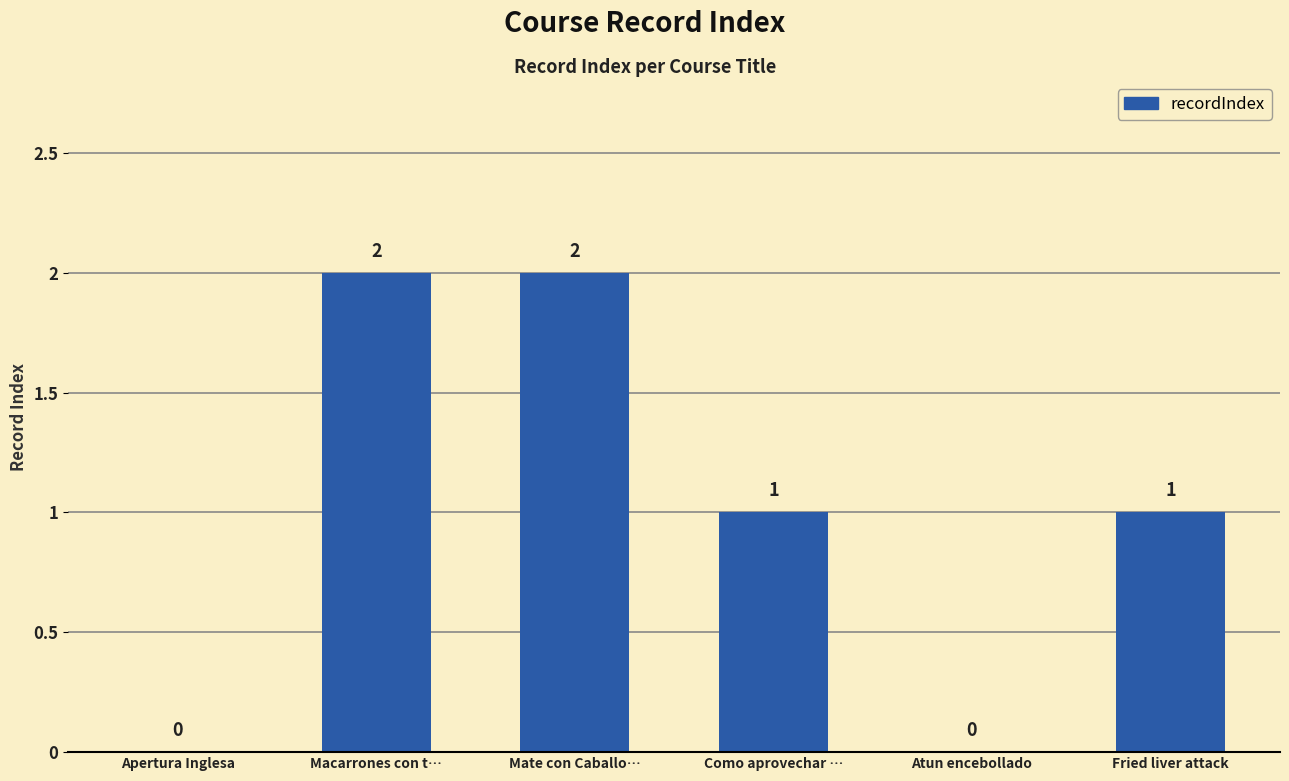

Which has a higher value, Atun encebollado or Macarrones con t…?

Macarrones con t…